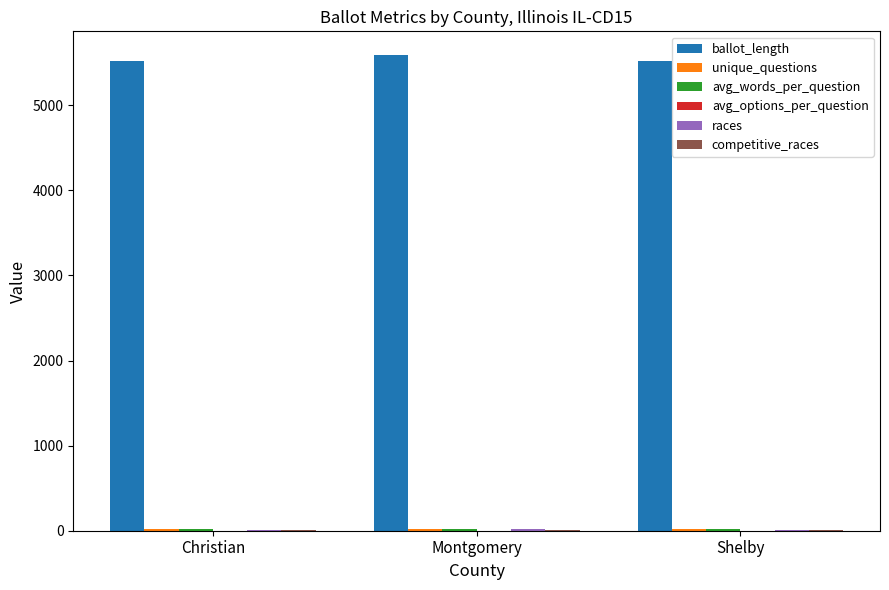

What is the total value across all series at Shelby?

5581.4